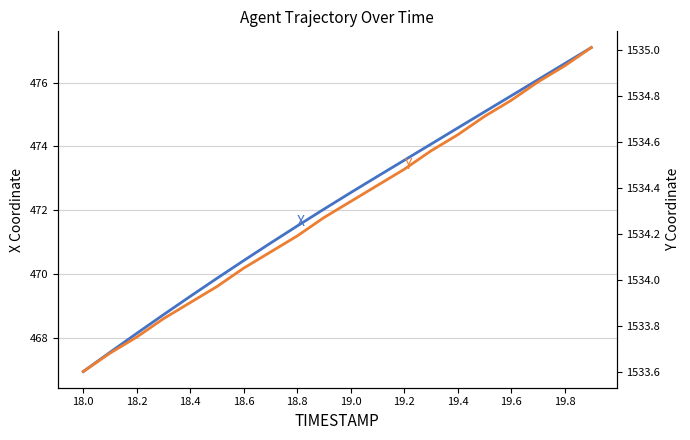

Rank the series by their maximum value, from highest to lowest.

Y, X